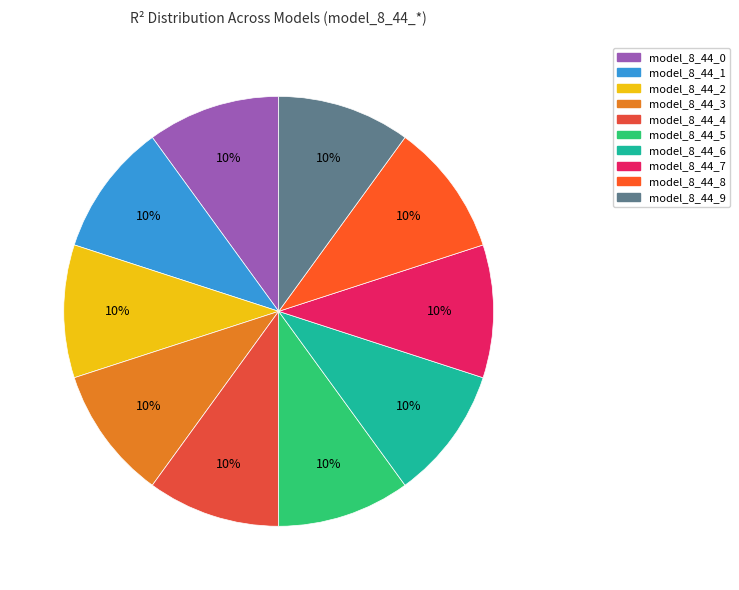

How many segments does this pie chart have?

10